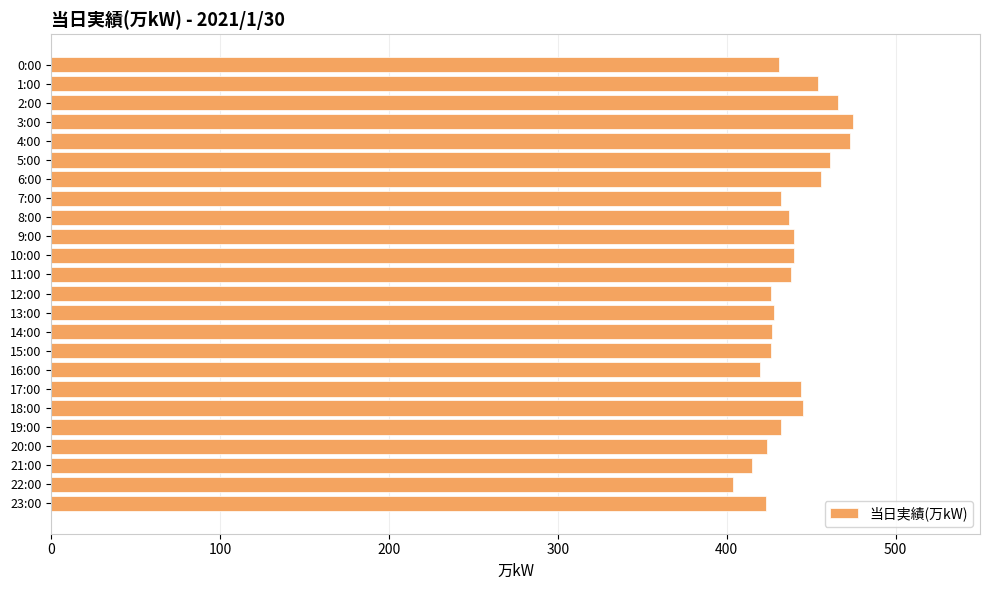

What is the difference between the second highest and minimum values?

69